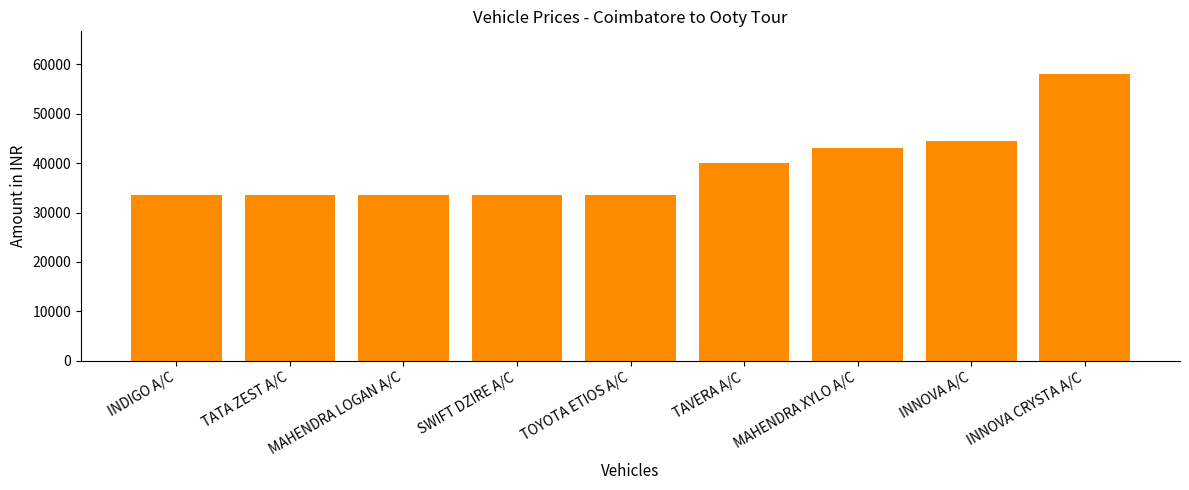

What is the ratio of the value at TOYOTA ETIOS A/C to the value at INDIGO A/C?

1.0